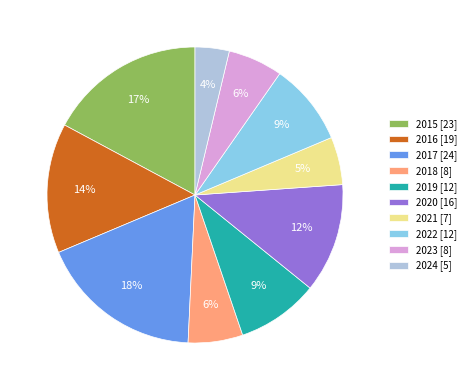

How many segments does this pie chart have?

10